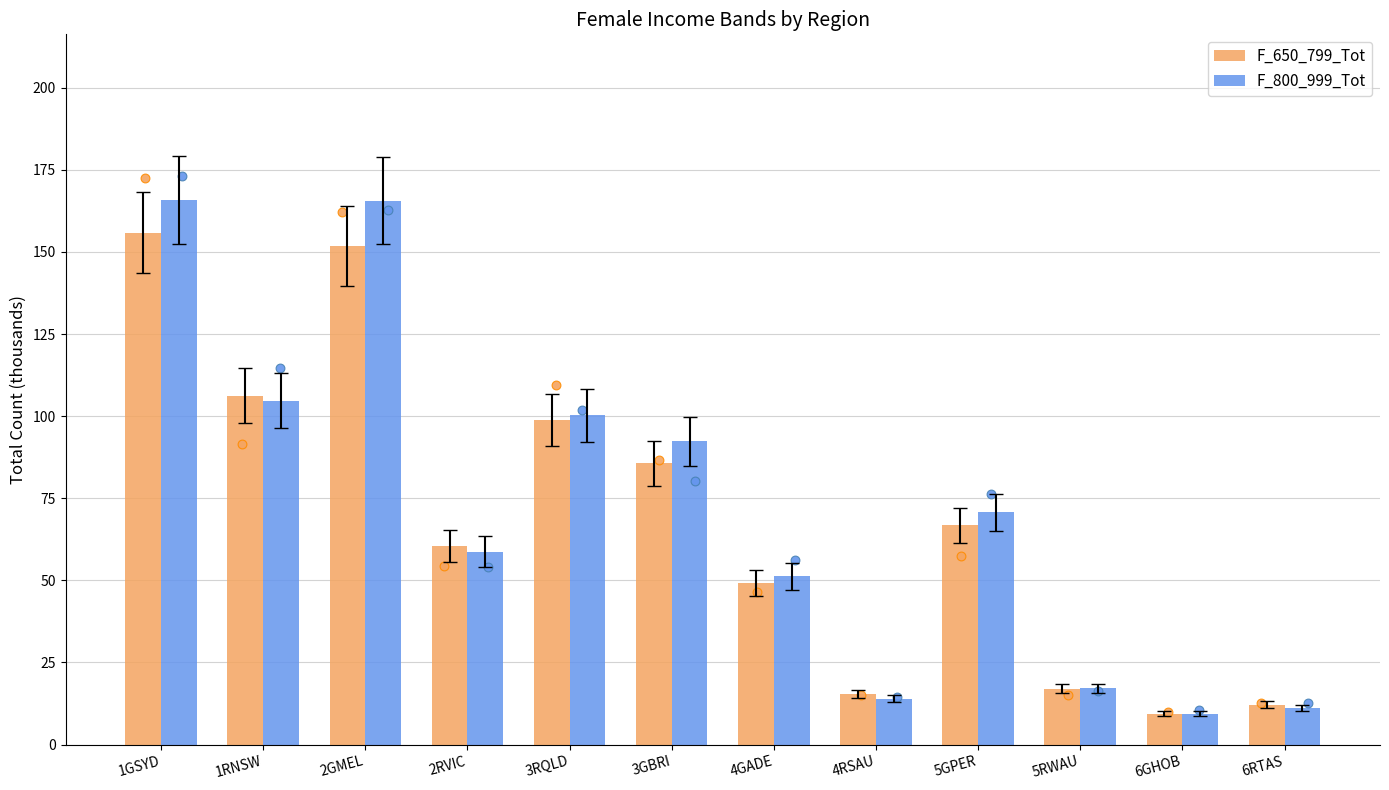

Which series has the largest total across all categories?

F_800_999_Tot